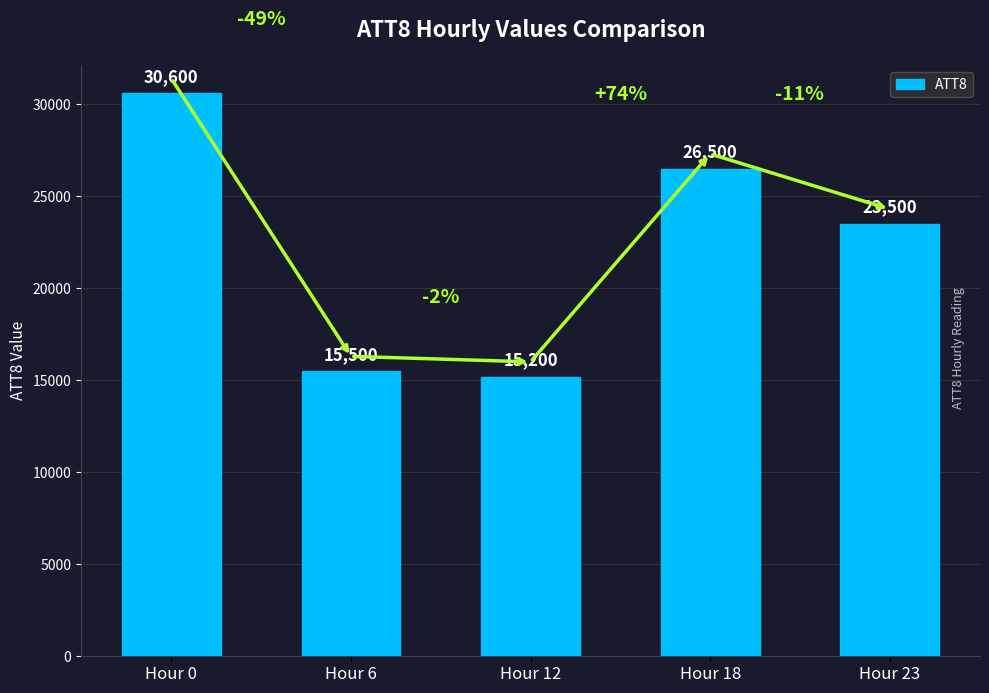

What is the smallest value displayed?

15200